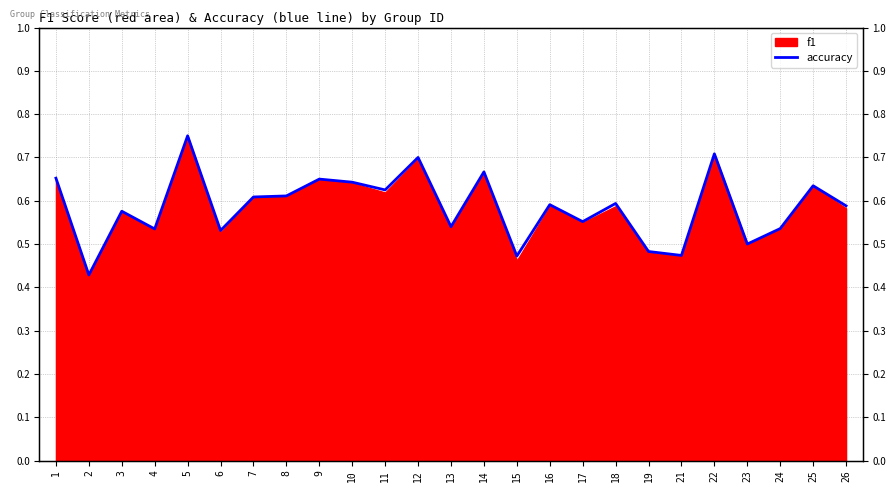

Between 5 and 16, which is larger?

5